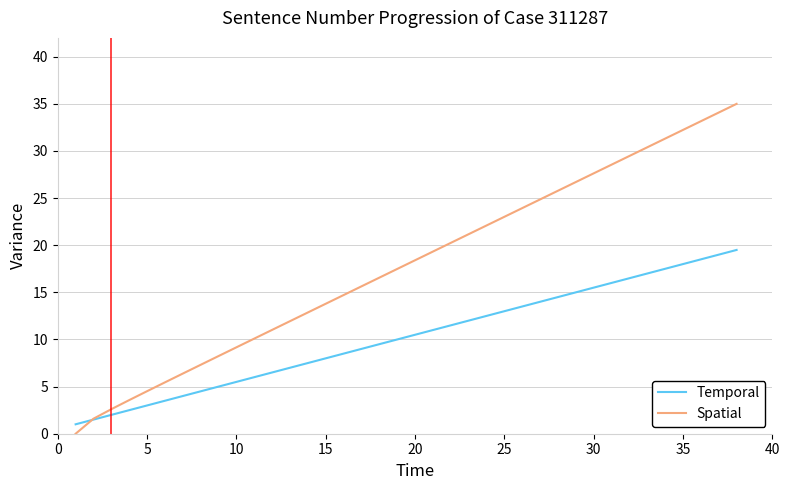

What is the sum of all Spatial values?

680.3